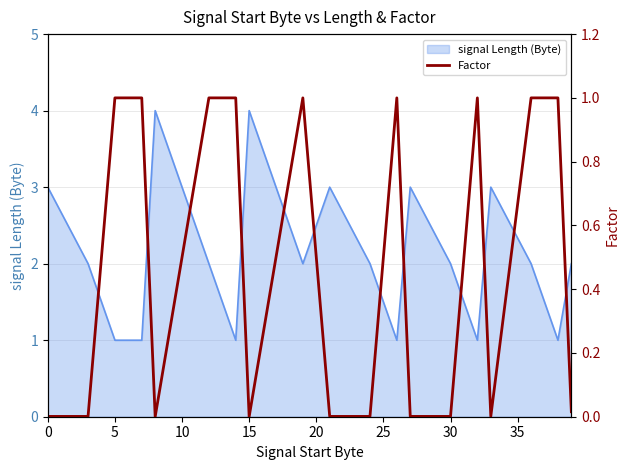

Is it true that signal Length (Byte) equals 1 at 5?

True